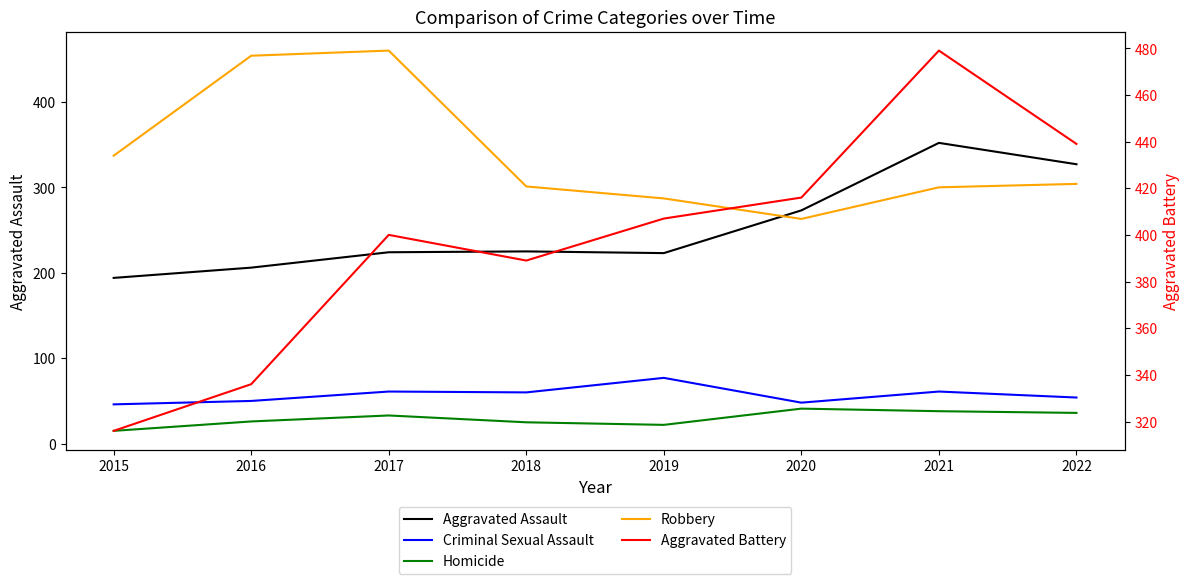

Rank the series at 2016 from lowest to highest value.

Homicide, Criminal Sexual Assault, Aggravated Assault, Aggravated Battery, Robbery